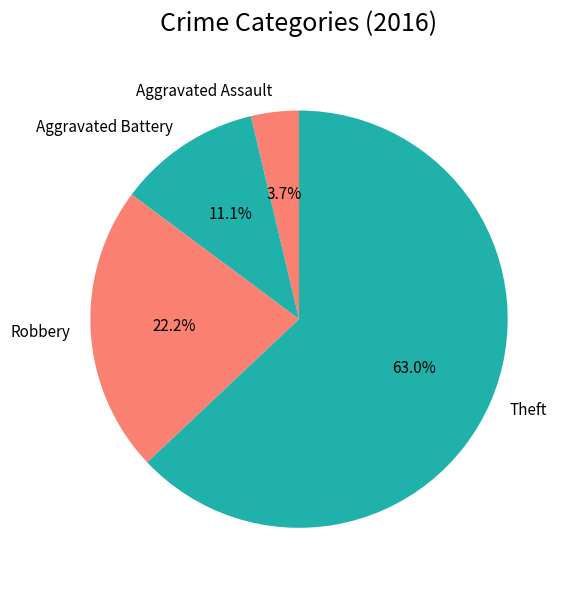

How many slices are in this pie chart?

4